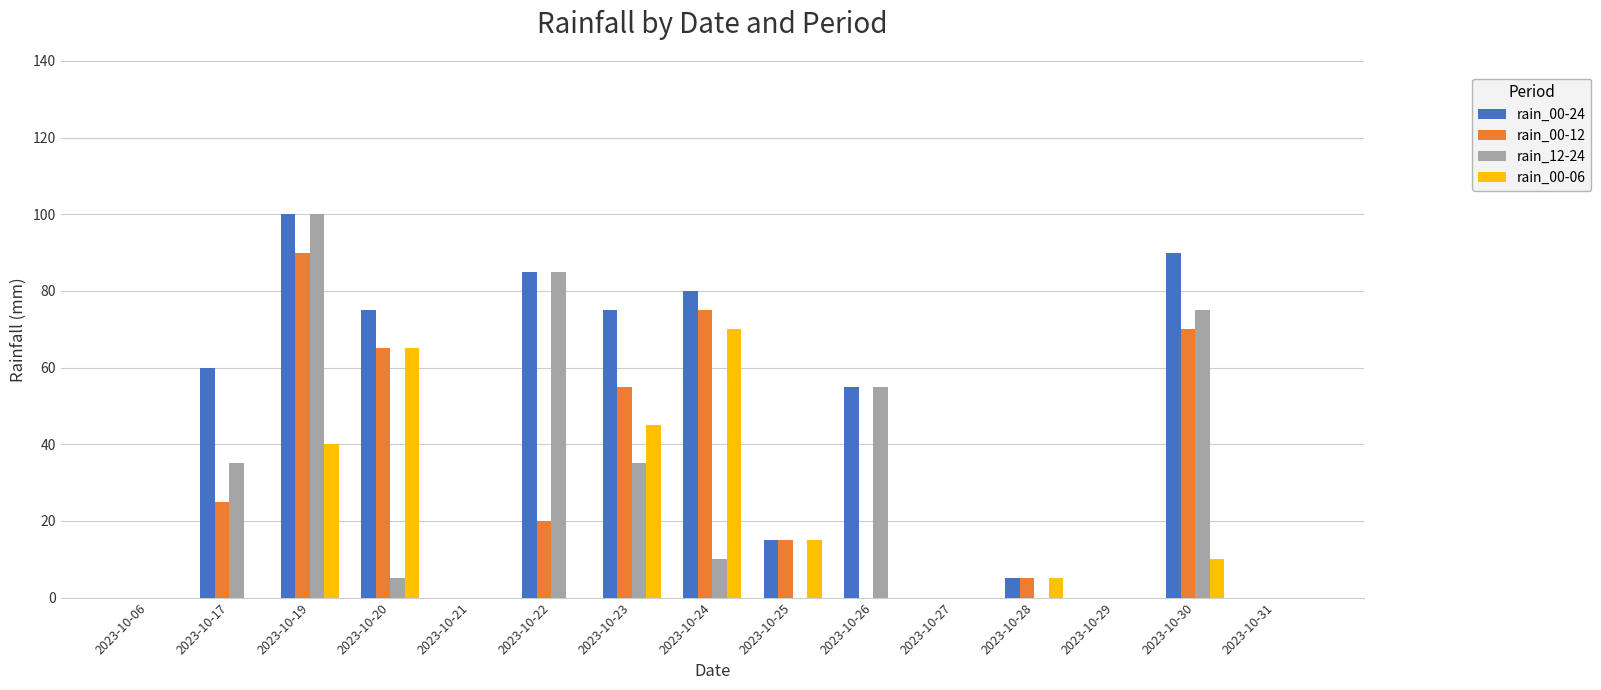

Reading right to left, what are all the values shown in this chart?

rain_00-24: 0	90	0	5	0	55	15	80	75	85	0	75	100	60	0
rain_00-12: 0	70	0	5	0	0	15	75	55	20	0	65	90	25	0
rain_12-24: 0	75	0	0	0	55	0	10	35	85	0	5	100	35	0
rain_00-06: 0	10	0	5	0	0	15	70	45	0	0	65	40	0	0